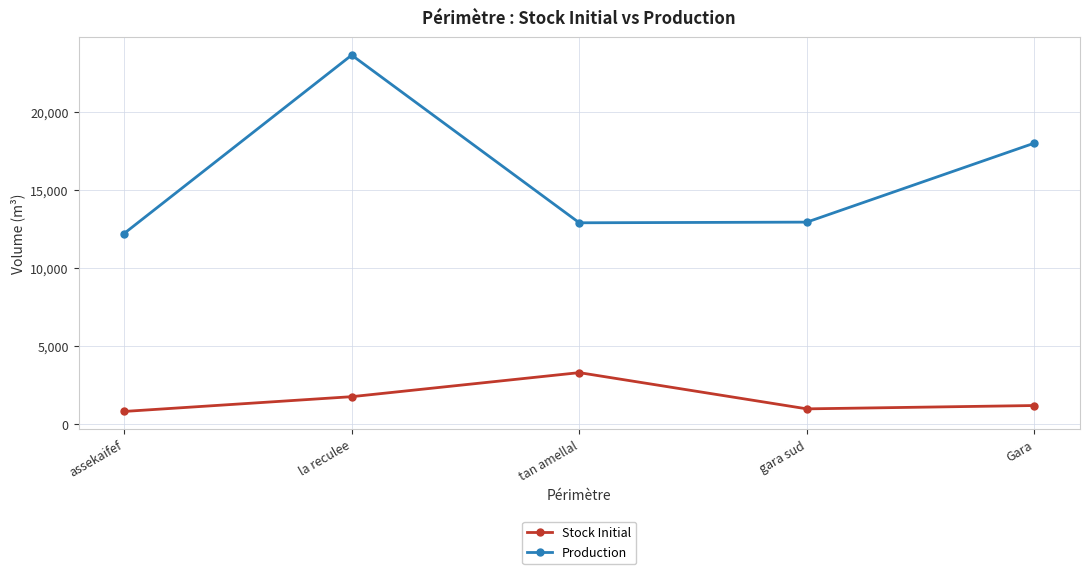

How many data points in Stock Initial are less than 1200?

2